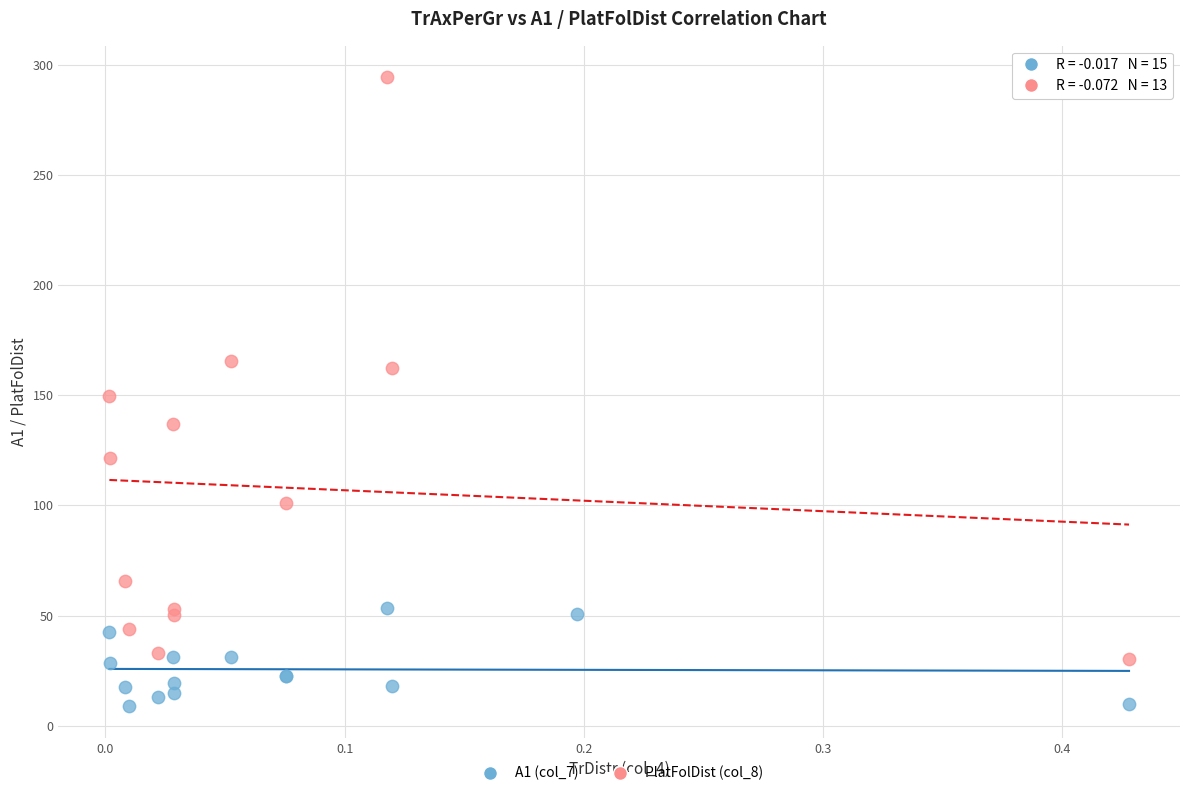

Which series reaches the minimum Y coordinate?

A1 (col_7)